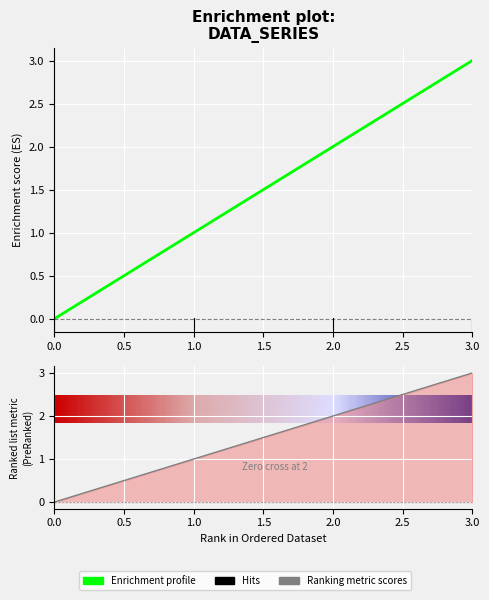

Reading left to right, extract all data points from this chart.

0=0	1=1	2=2	3=3